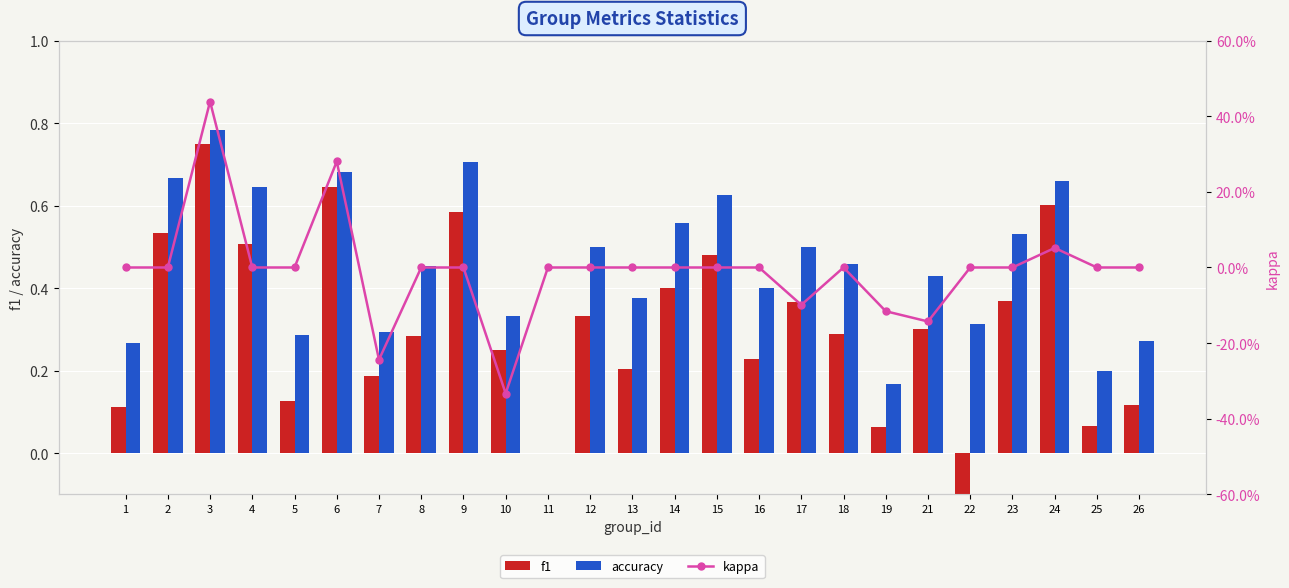

What is the difference between the maximum and minimum values in the f1 series?

0.9